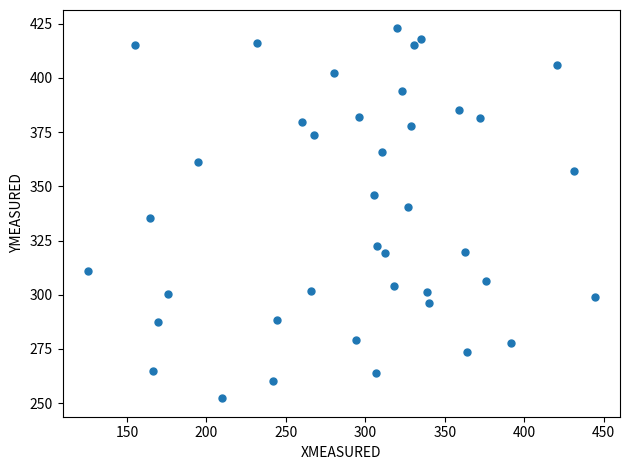

What is the range of X values (max minus min)?

318.9